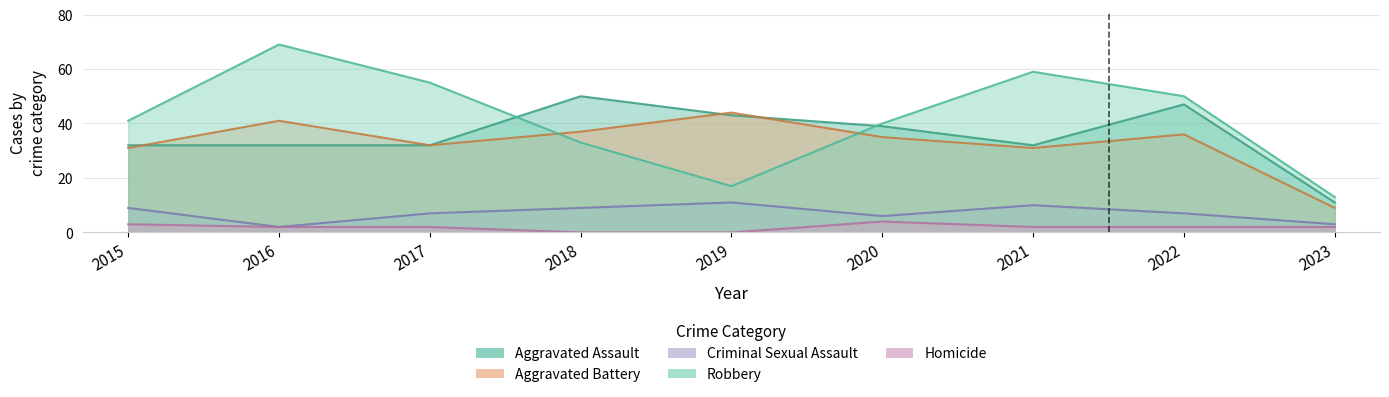

What is the average value of the Aggravated Assault series?

35